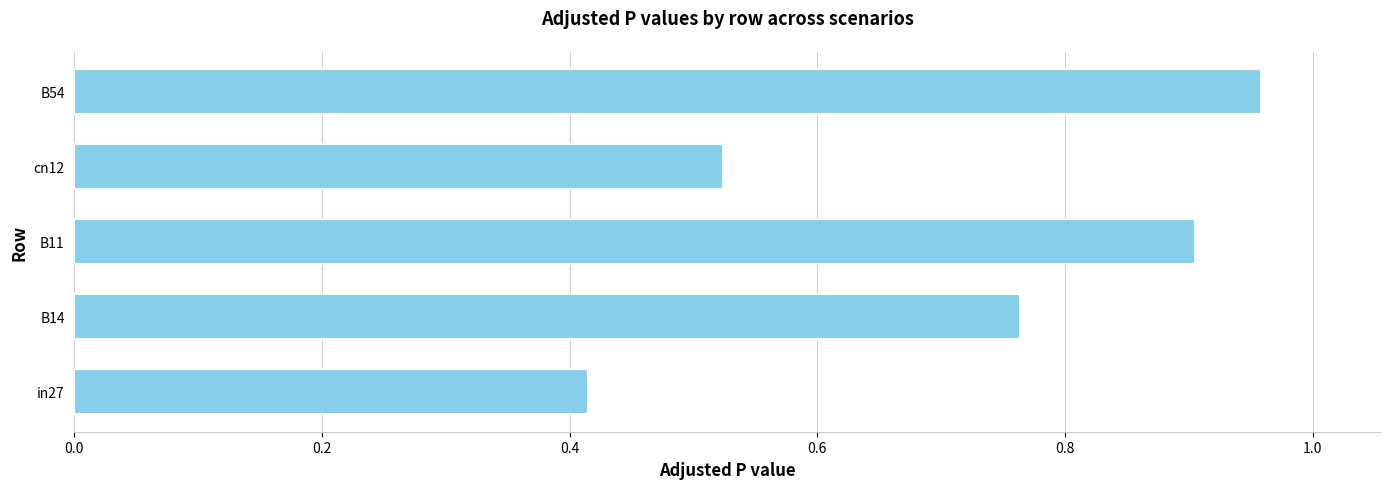

What is the sum of all values?

3.6